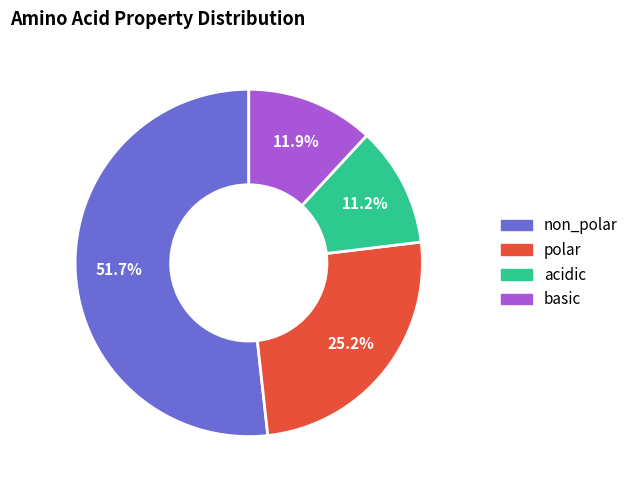

How many segments does this pie chart have?

4